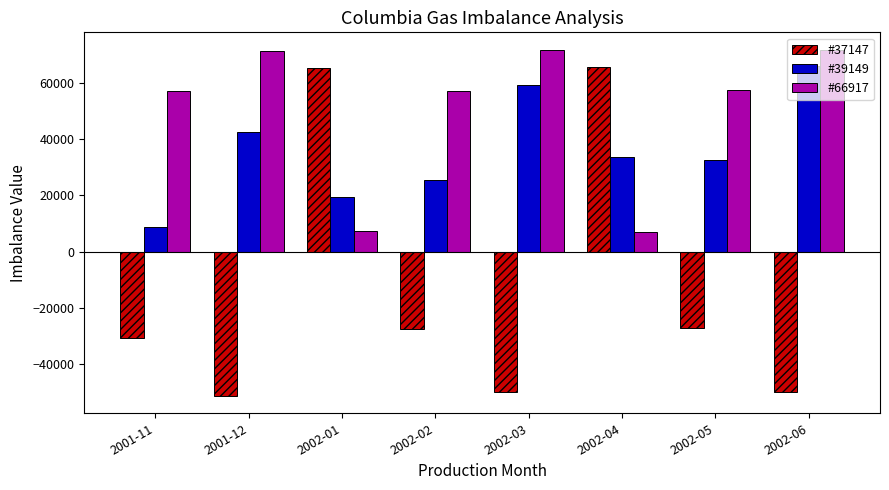

Which label corresponds to the smallest value in the chart?

2001-12